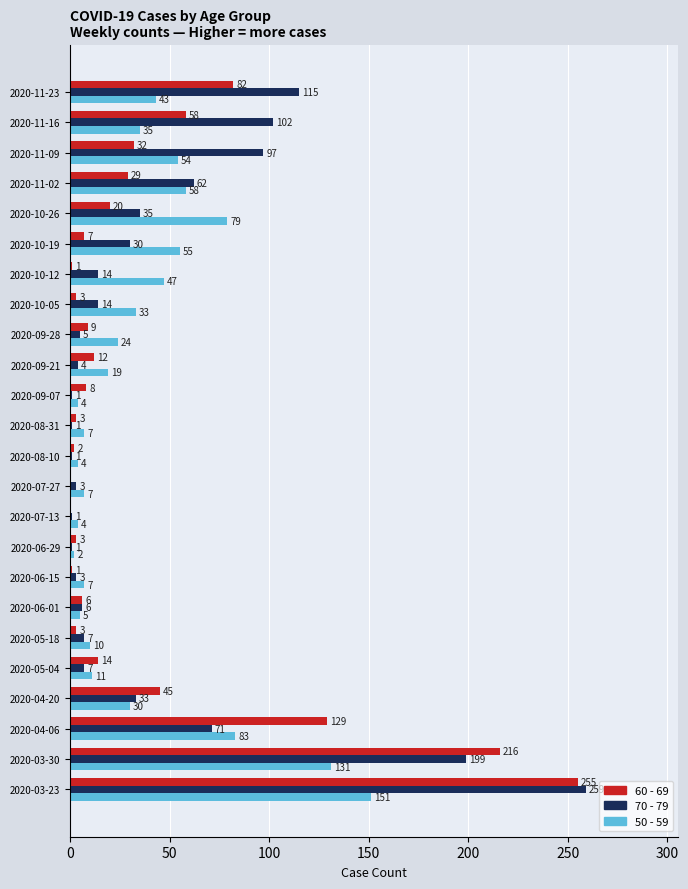

At which category is the sum across all series the highest?

2020-03-23